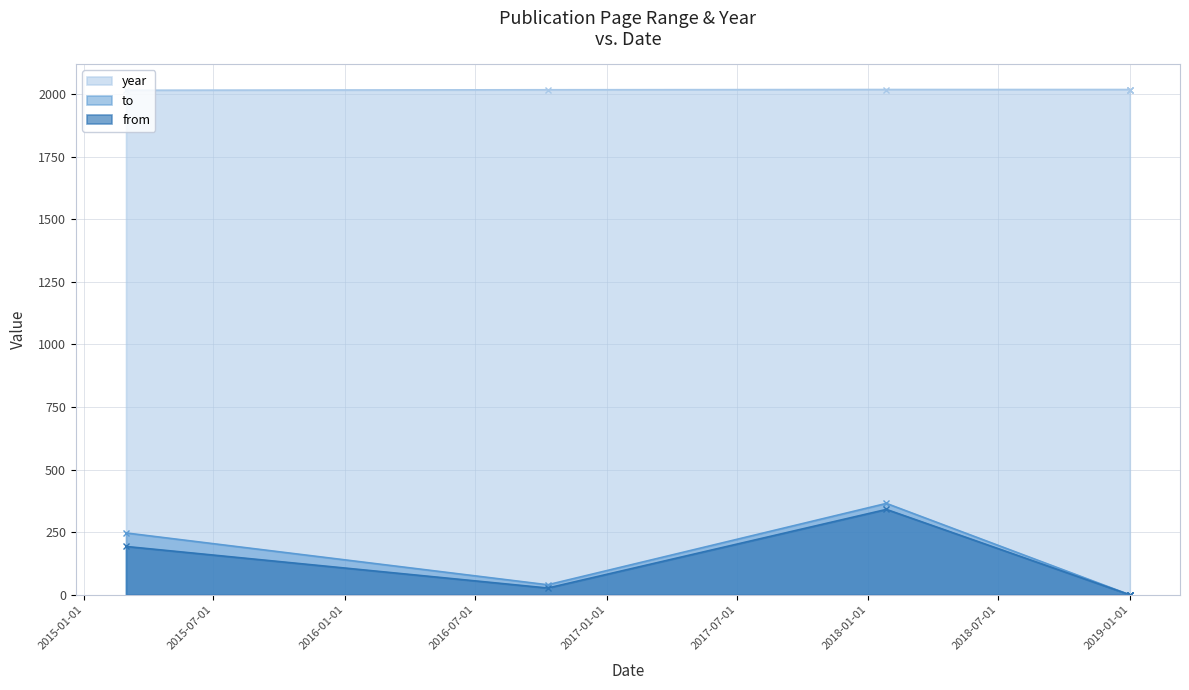

What is the difference between the highest and lowest values at 2019-01-01?

2018